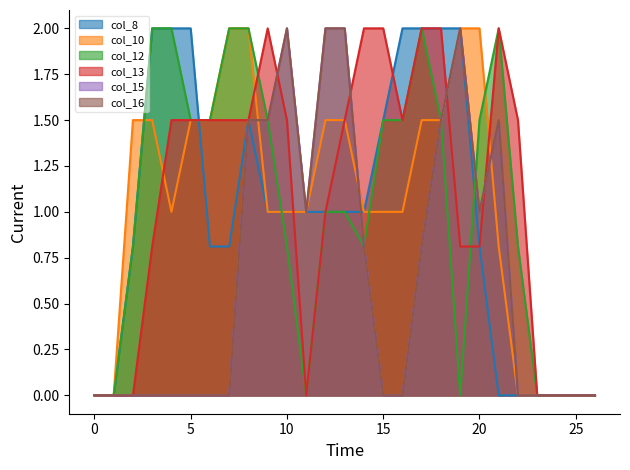

Is it true that col_13 equals 1.3 at 24?

False